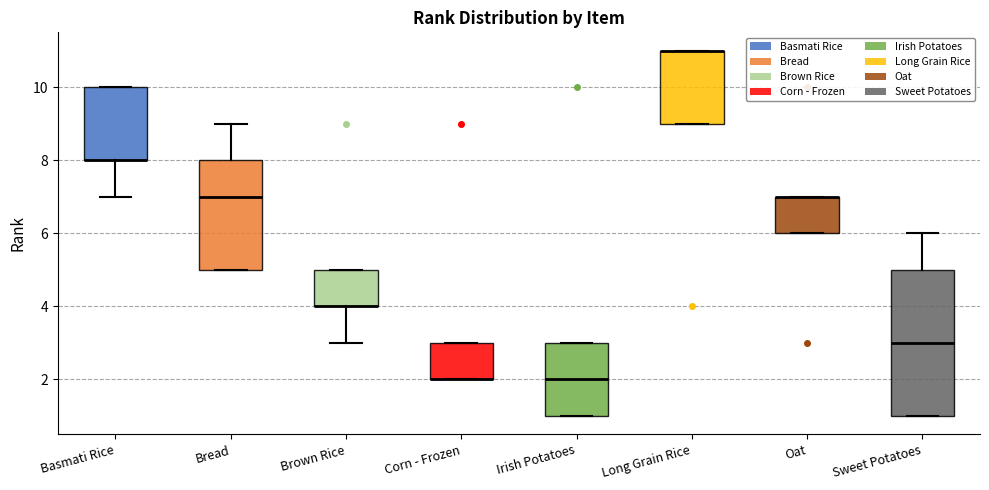

Where is the upper edge of the box for Corn - Frozen on the y-axis? The values are not printed on the chart, so give them approximately, as read against the axis.

3